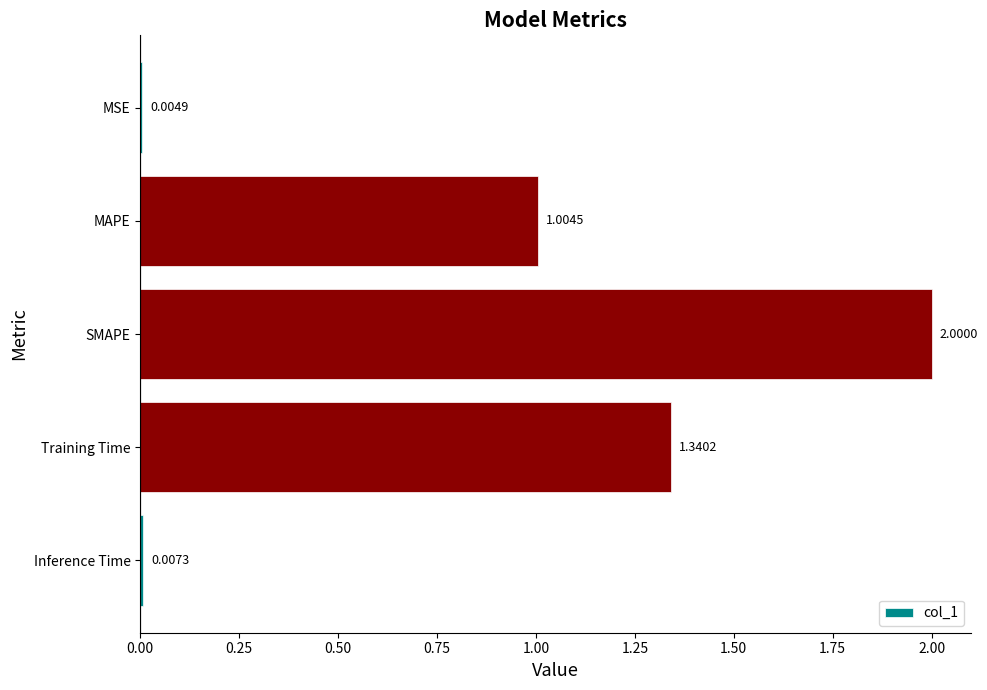

Approximately how many times larger is the value at SMAPE compared to MAPE?

2.0